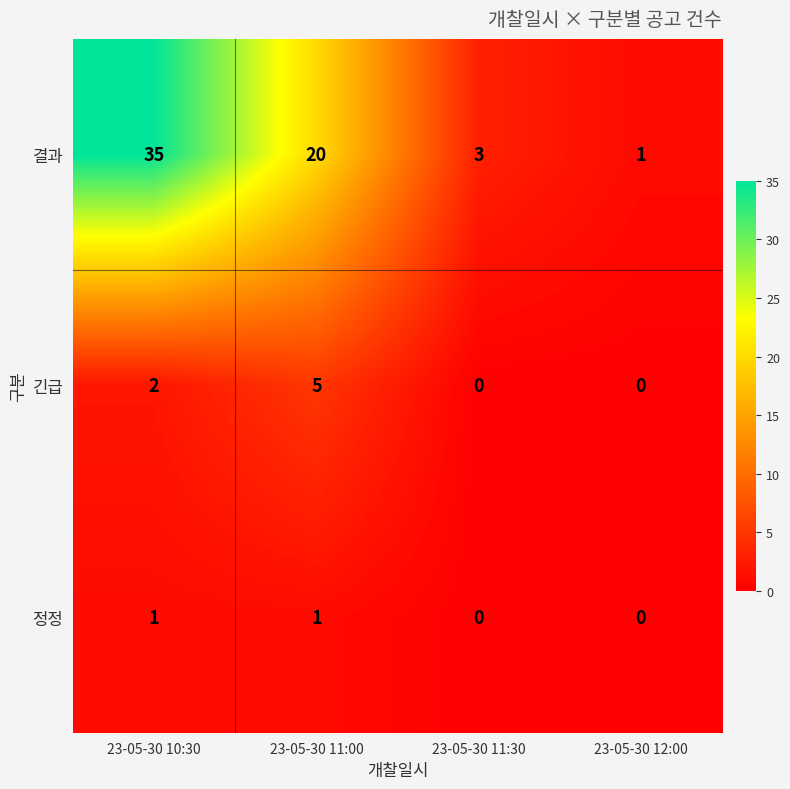

The 결과 series shows 1 at 23-05-30 12:00. True or false?

True